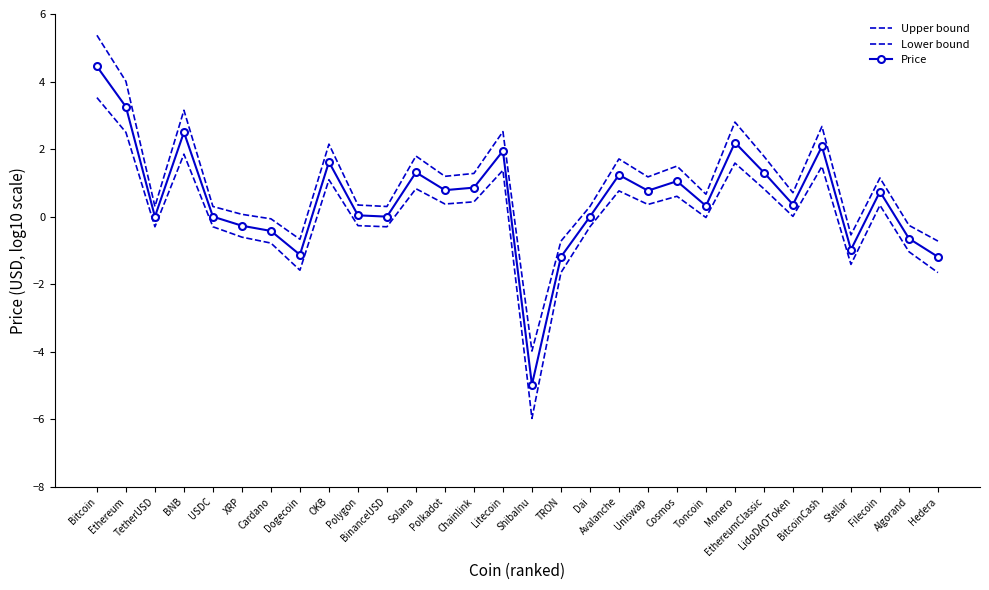

At how many categories does at least one series exceed 1?

15